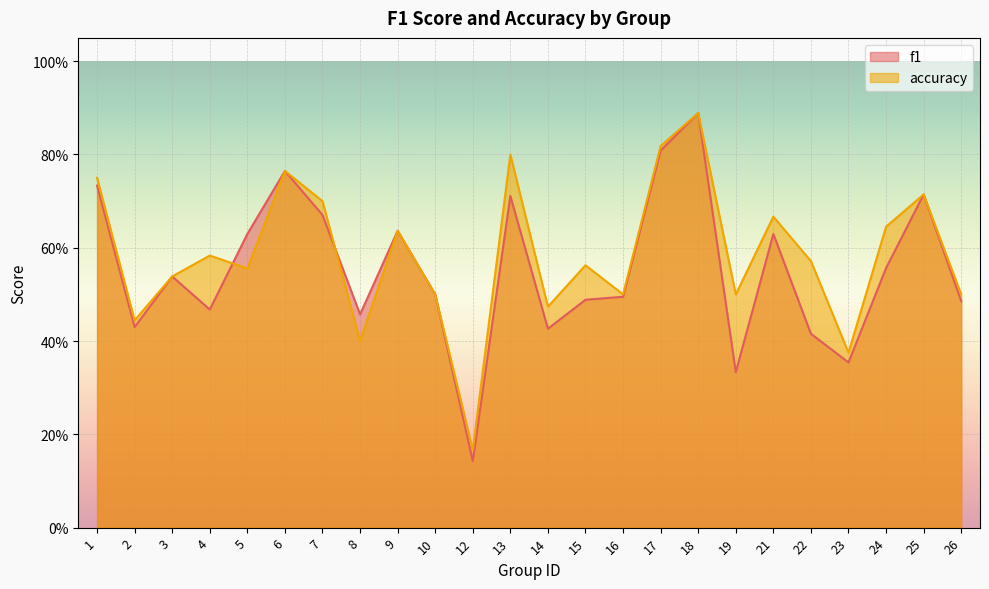

The f1 series shows 1.3 at 17. True or false?

False